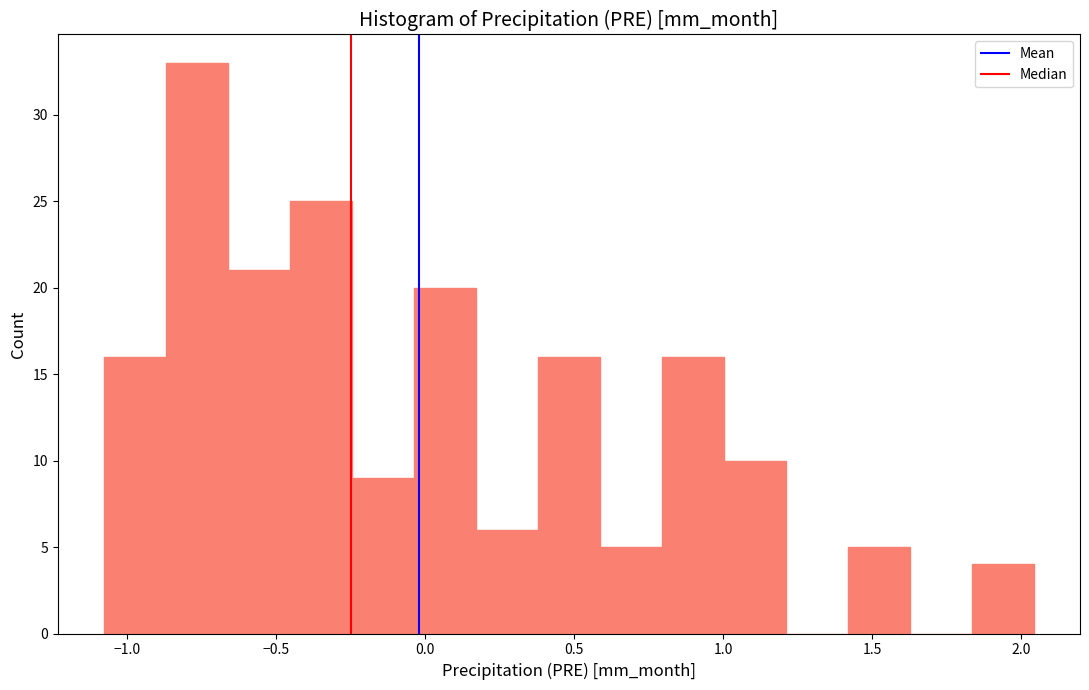

How tall is the bar that spans -1.10 to -0.85 on the x-axis? Neither the bar edges nor the heights are printed on the chart, so give them approximately, as read against the axes.

16